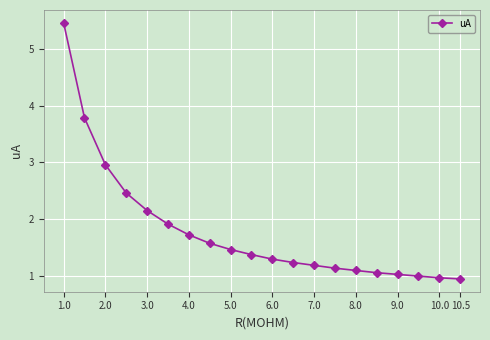

What is the greatest value displayed?

5.5